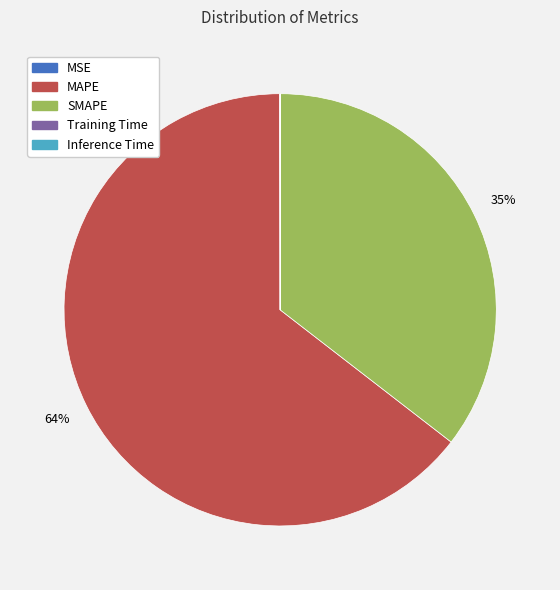

Does any single category account for the majority?

Yes